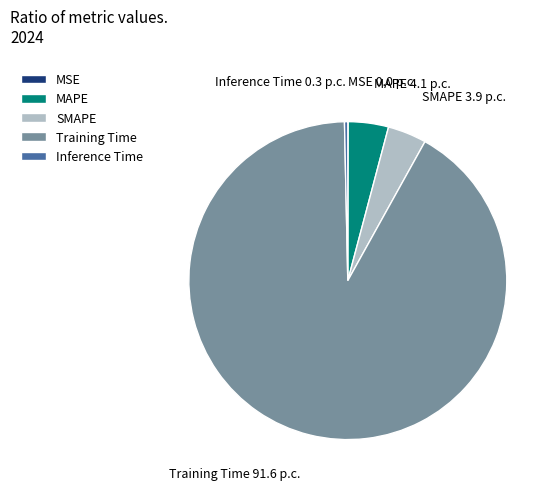

What is the majority slice?

Training Time